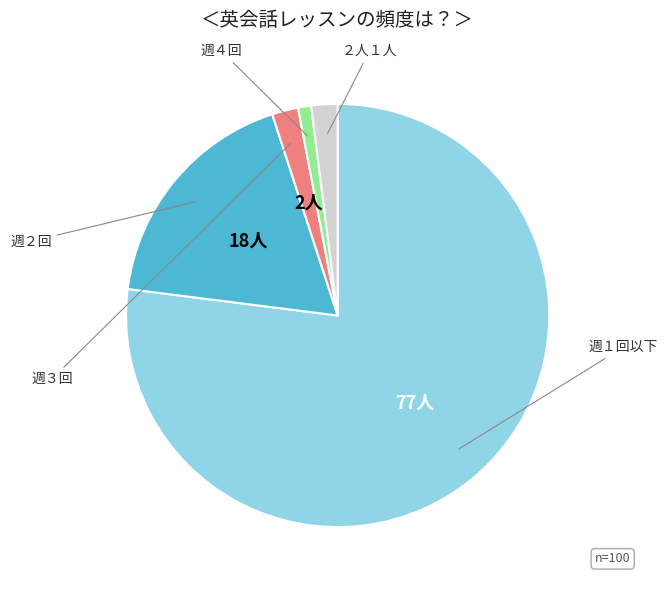

How many slices are in this pie chart?

5